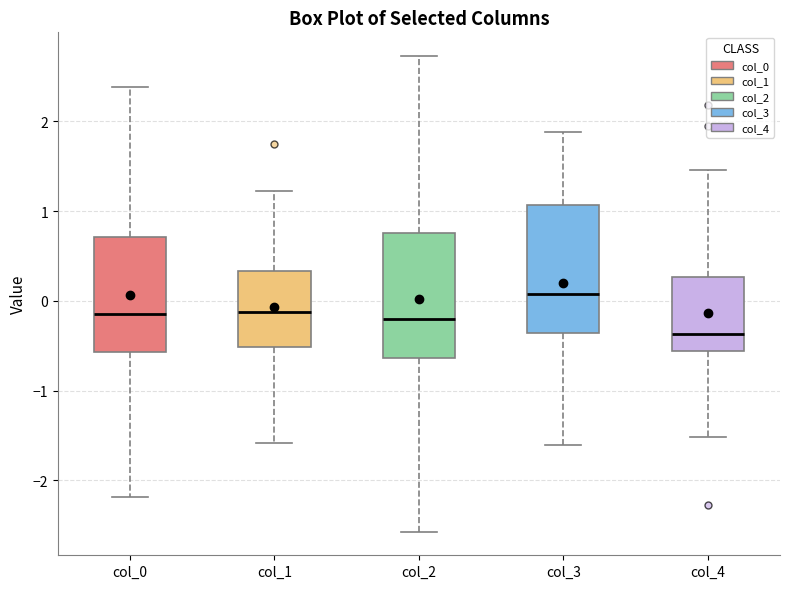

Reading left to right, read every box against the y-axis: the position of its median line, the range the box covers, and the ends of its whiskers. The values are not printed on the chart, so give them approximately, as read against the axis.

col_0: median -0.2, box -0.6 to 0.7, whiskers -2.2 to 2.4
col_1: median -0.1, box -0.5 to 0.3, whiskers -1.6 to 1.2
col_2: median -0.2, box -0.6 to 0.8, whiskers -2.6 to 2.7
col_3: median 0.1, box -0.4 to 1.1, whiskers -1.6 to 1.9
col_4: median -0.4, box -0.6 to 0.3, whiskers -1.5 to 1.5